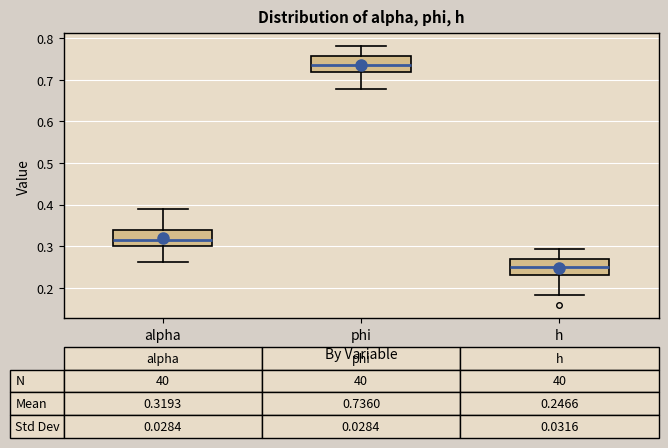

Which box's median line is the lowest?

h